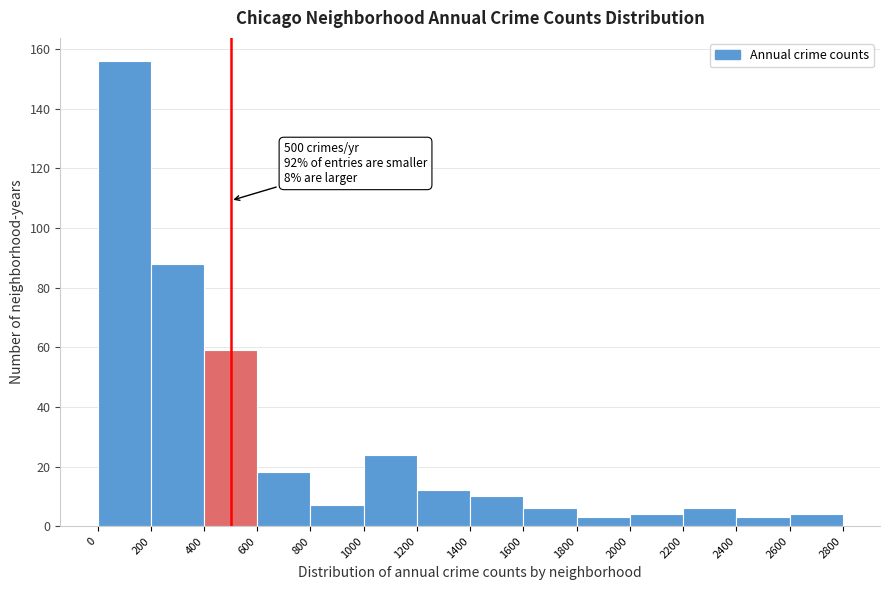

Over which range of the x-axis is the bar tallest?

0 to 200